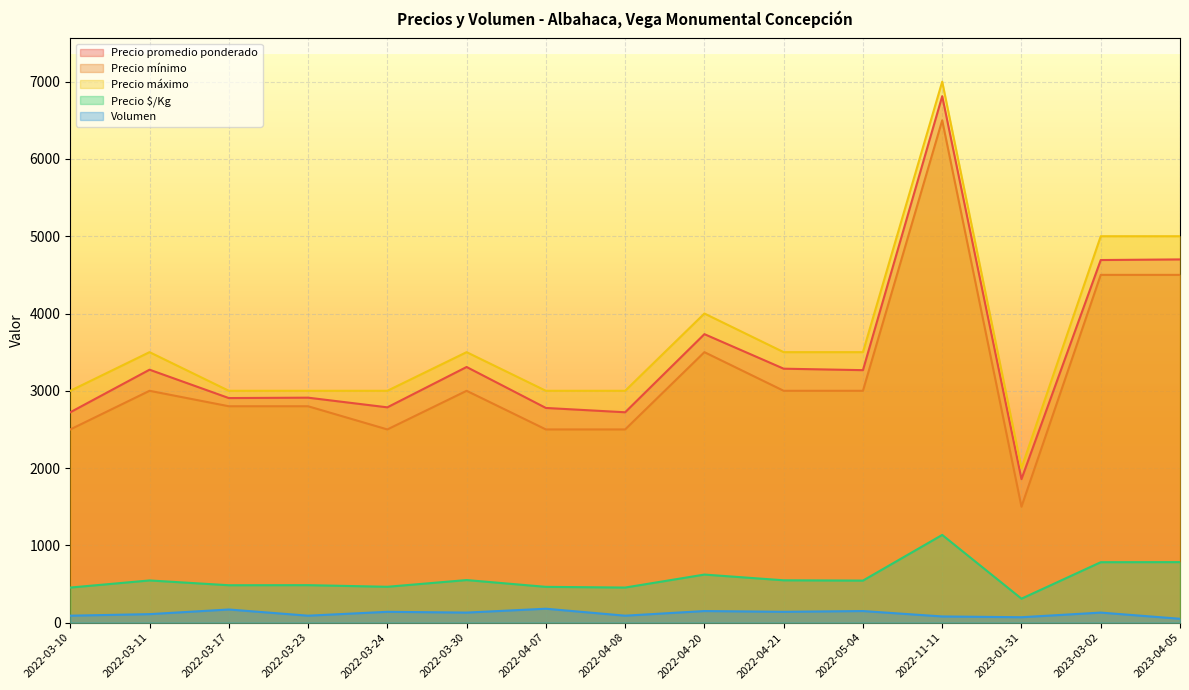

What are all the series names shown in the legend?

Precio promedio ponderado, Precio mínimo, Precio máximo, Precio $/Kg, Volumen